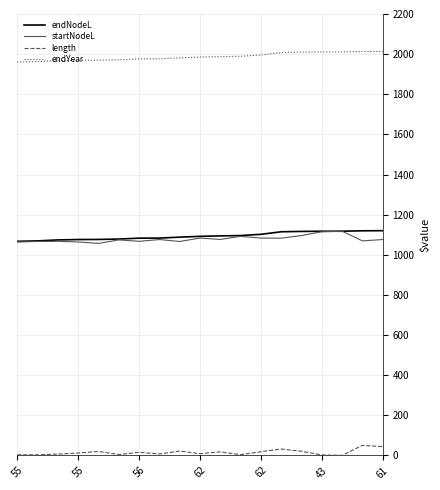

True or false: length and startNodeL cross at least once.

False